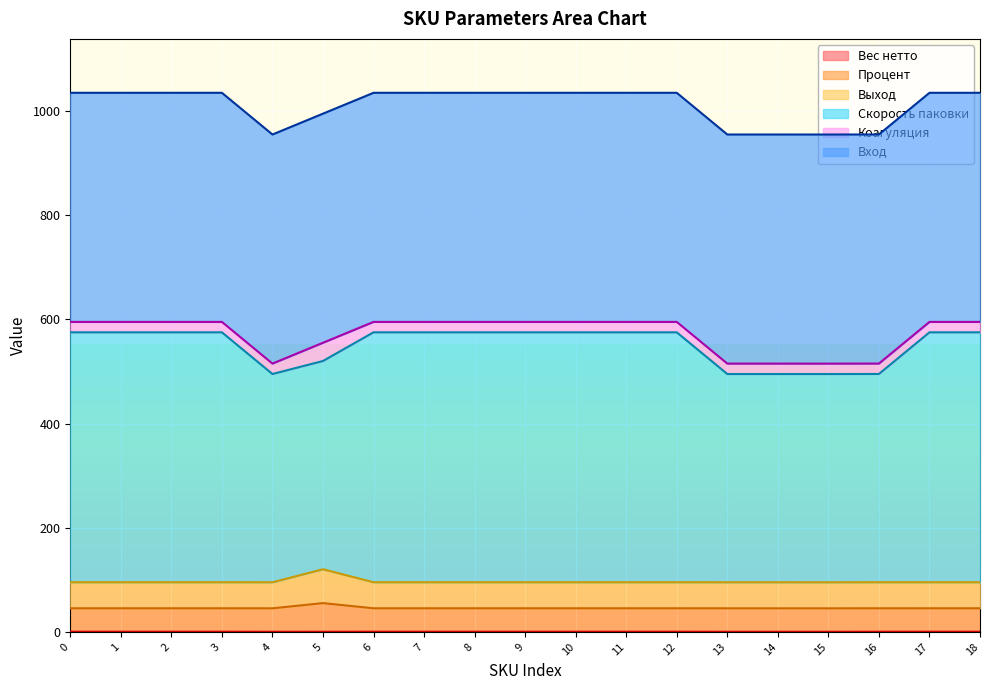

Which series has the widest spread of values?

Скорость паковки